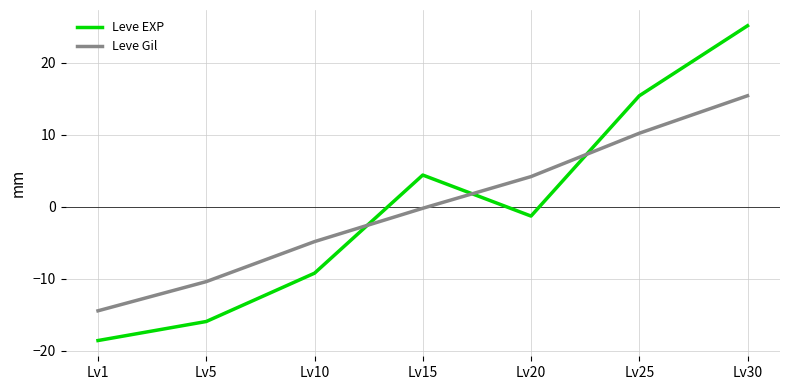

Is the value of Leve Gil at Lv5 greater than the value of Leve EXP at Lv10?

No